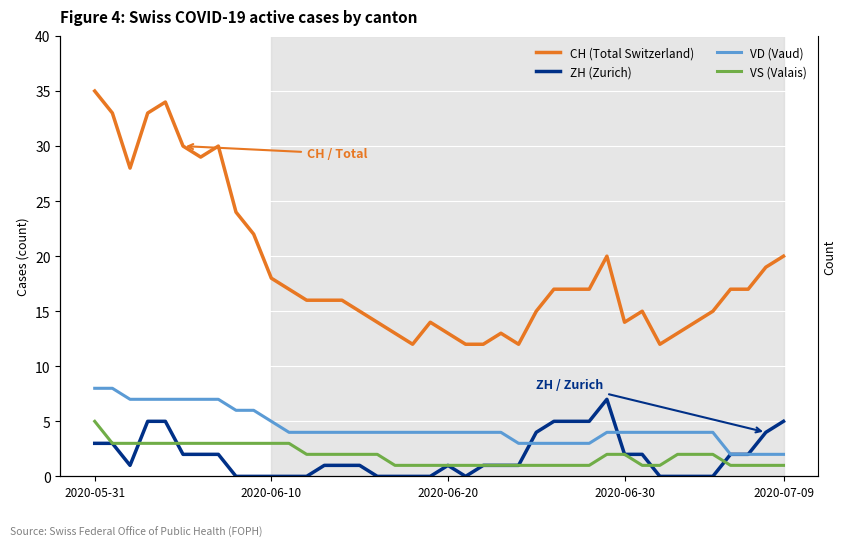

True or false: CH (Total Switzerland) and ZH (Zurich) cross at least once.

False